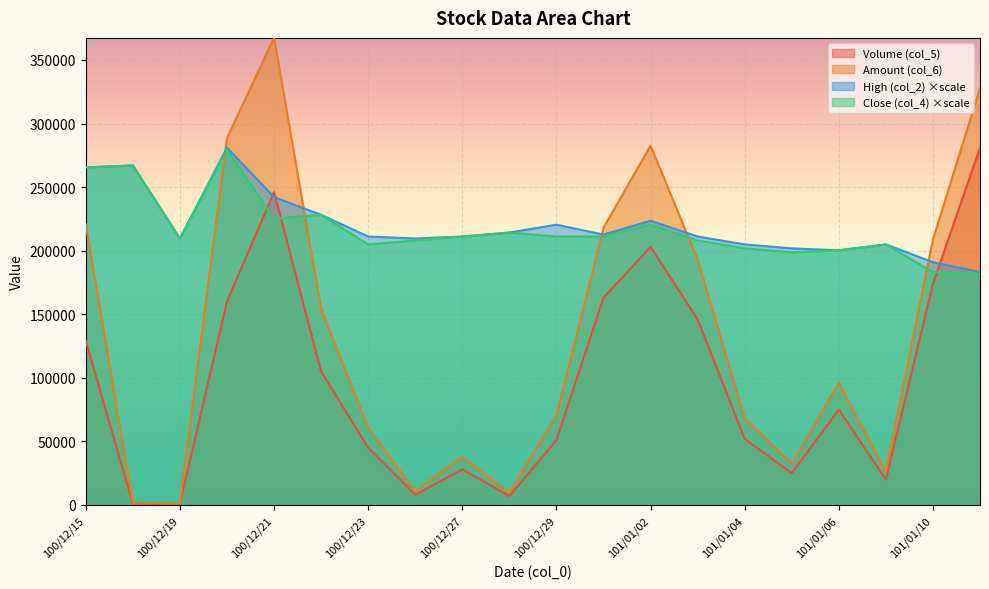

Is the value of Volume (col_5) at 100/12/29 greater than the value of High (col_2) at 100/12/28?

No